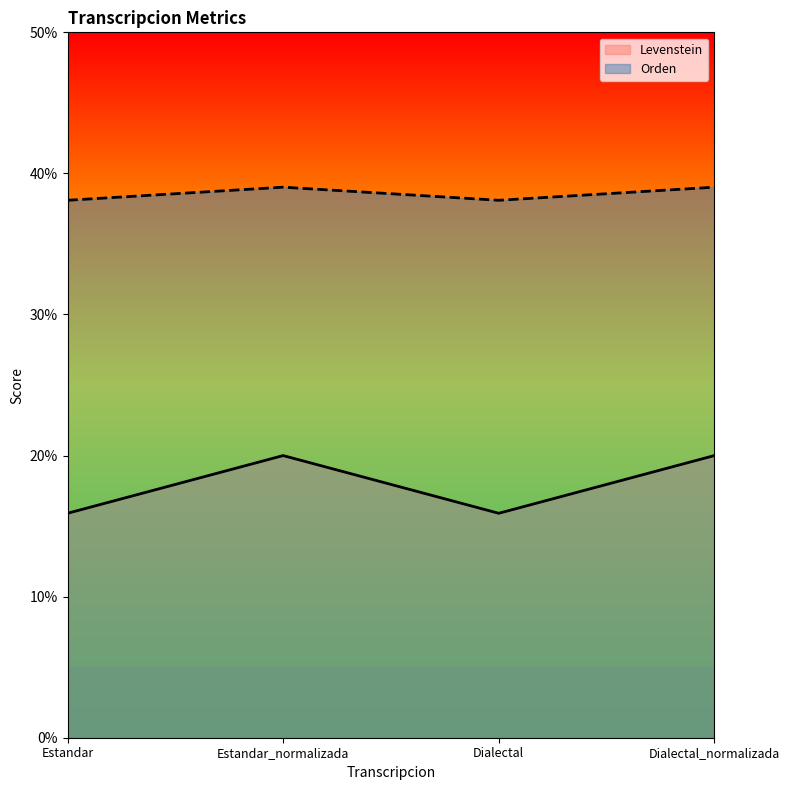

What is the sum of the Levenstein values at Dialectal and Dialectal_normalizada?

35.9